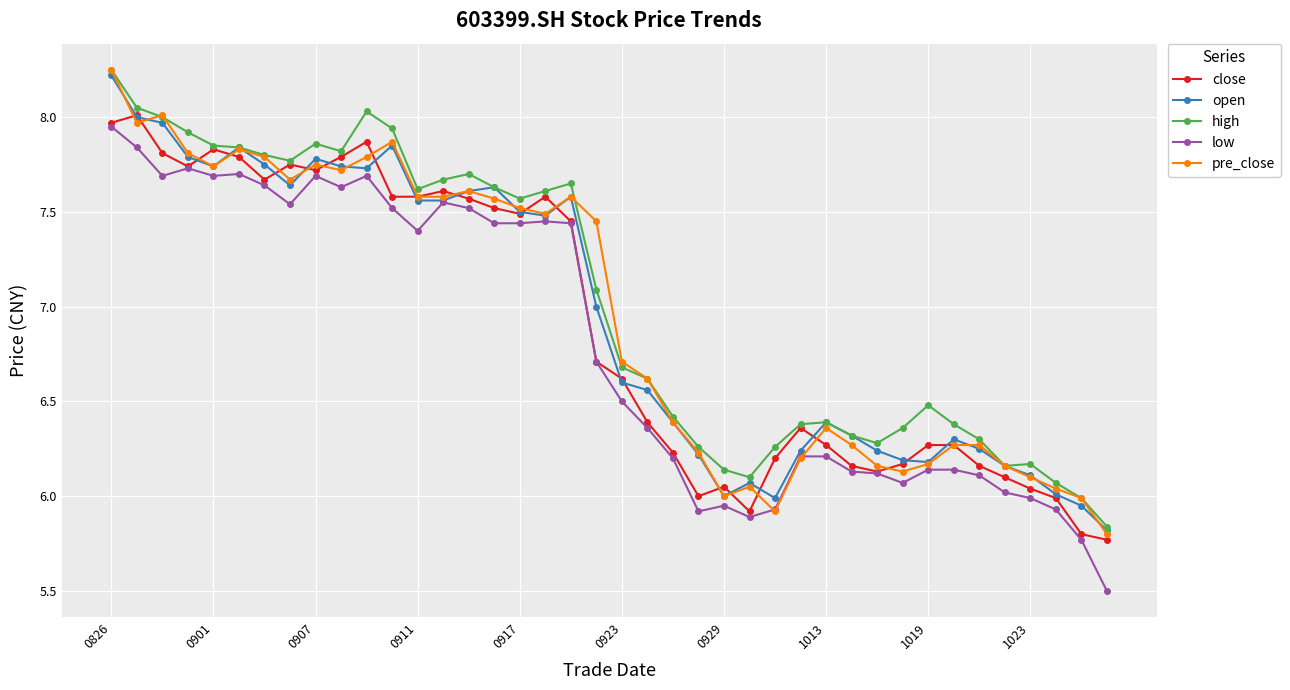

What is the smallest value displayed?

5.5